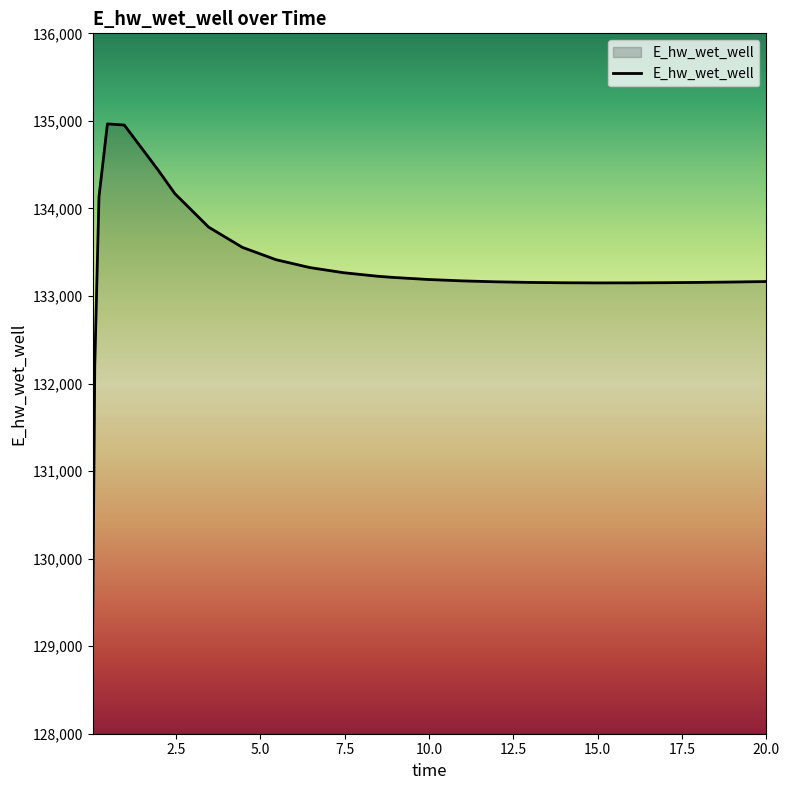

What is the maximum value shown in the chart?

134965.7